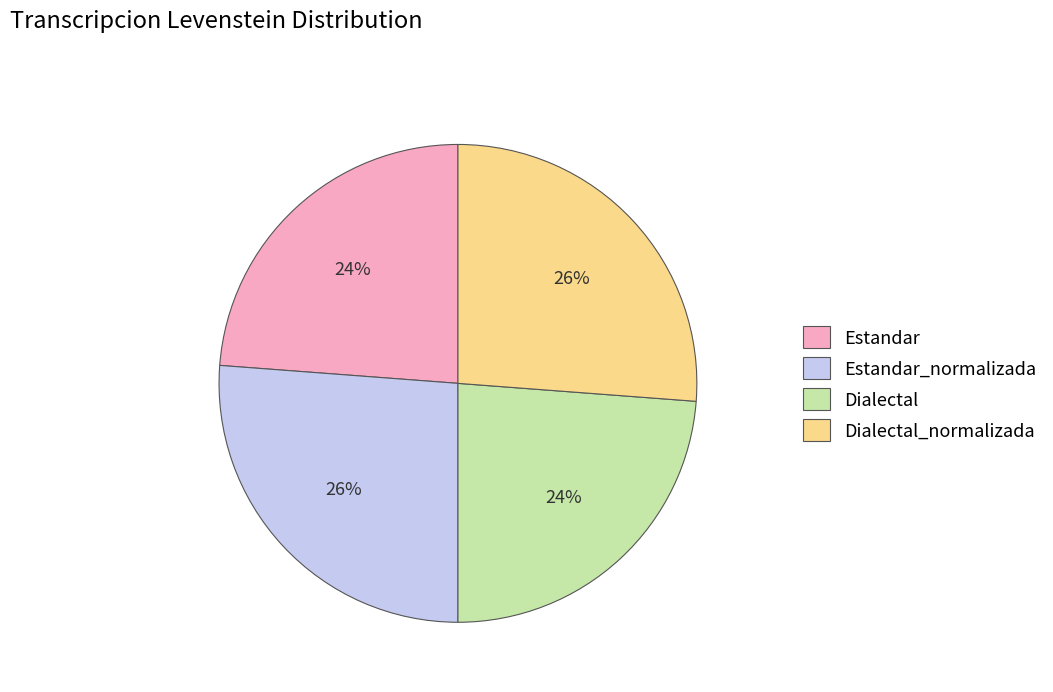

What percentage is the Estandar_normalizada slice, to the nearest percent?

26%